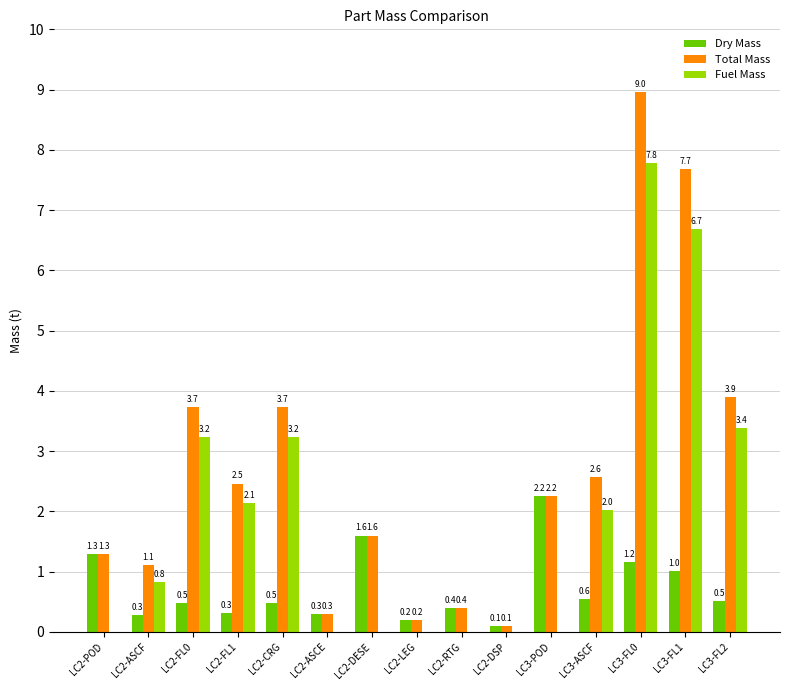

At which label does Total Mass reach its peak?

LC3-FL0